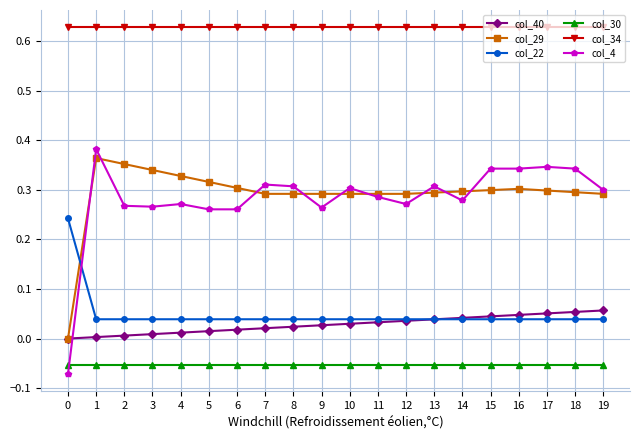

How many categories are shown in the chart?

20